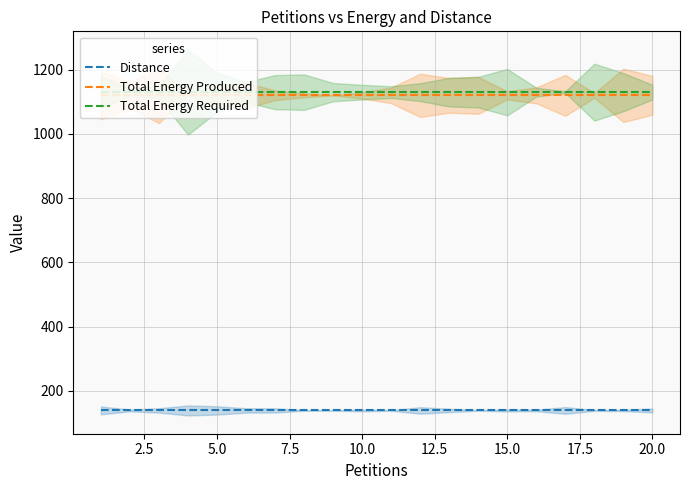

What is the sum of all Total Energy Produced values?

22400